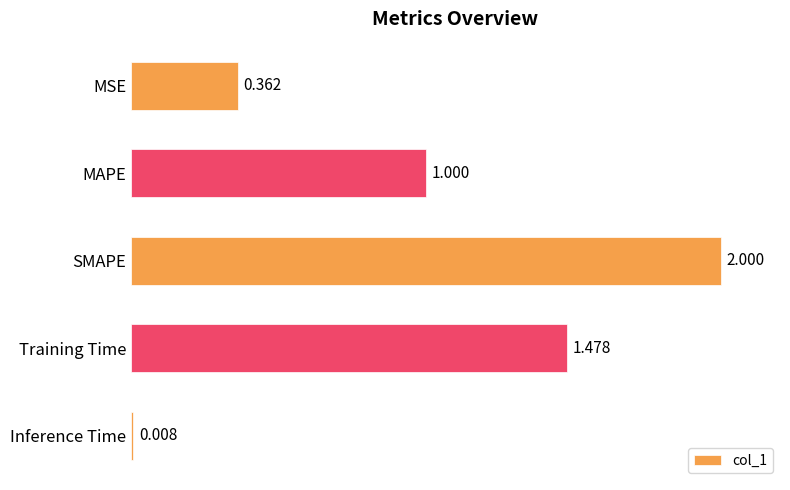

What is the maximum value shown in the chart?

2.0